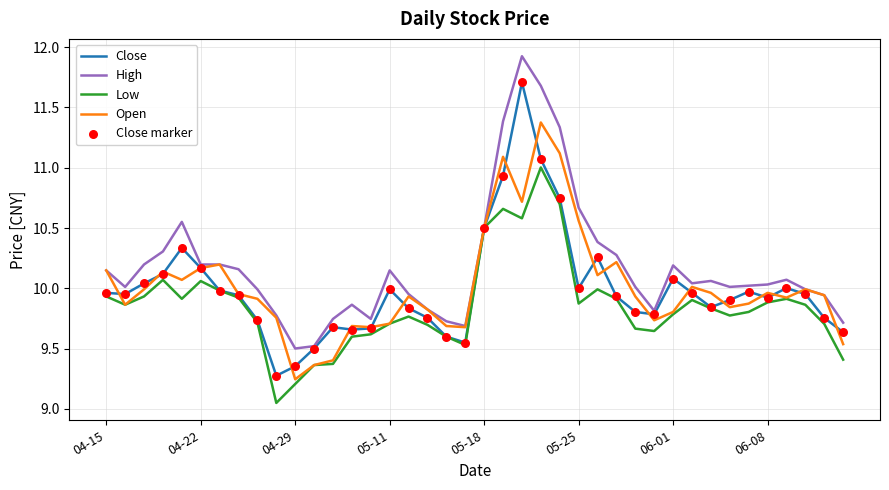

Which series has the largest total across all categories?

High